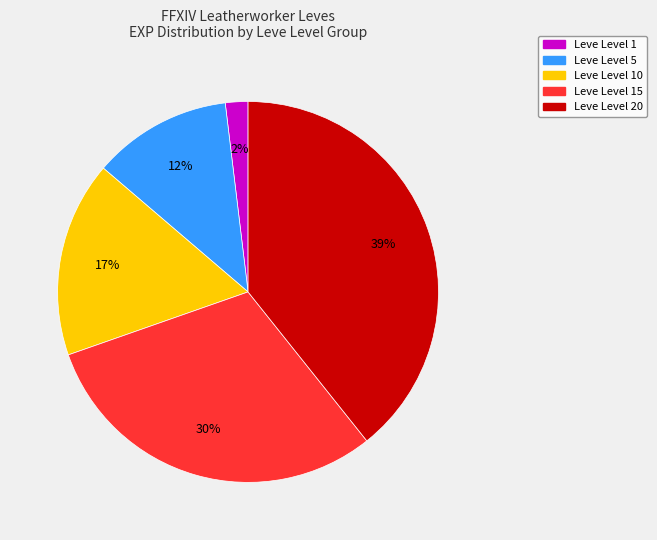

To the nearest percent, what is the average slice percentage?

20%